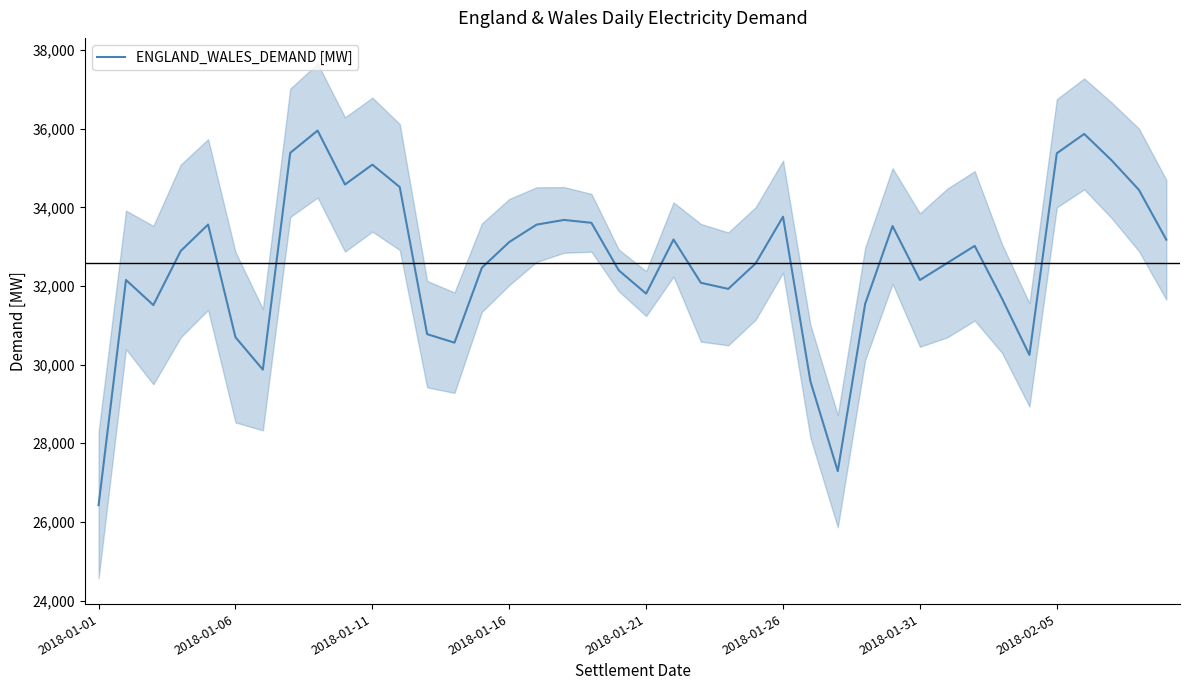

What position from the left is 34?

35